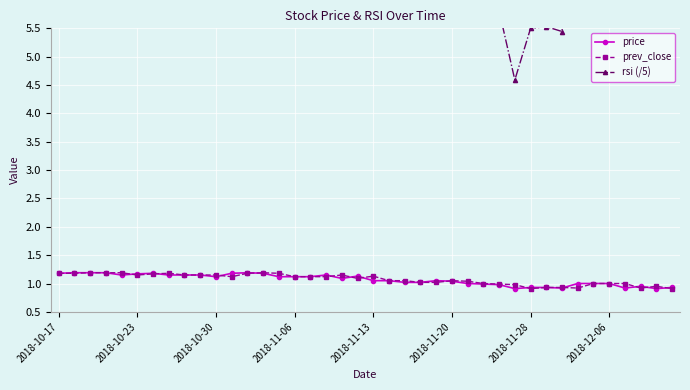

What is the total value across all series at 22?

8.6